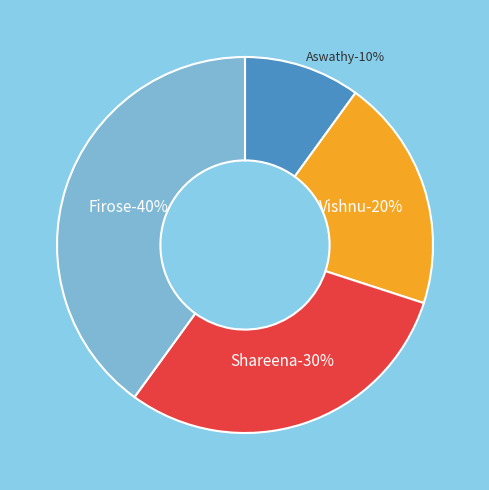

To the nearest percent, what portion does Firose represent?

40%